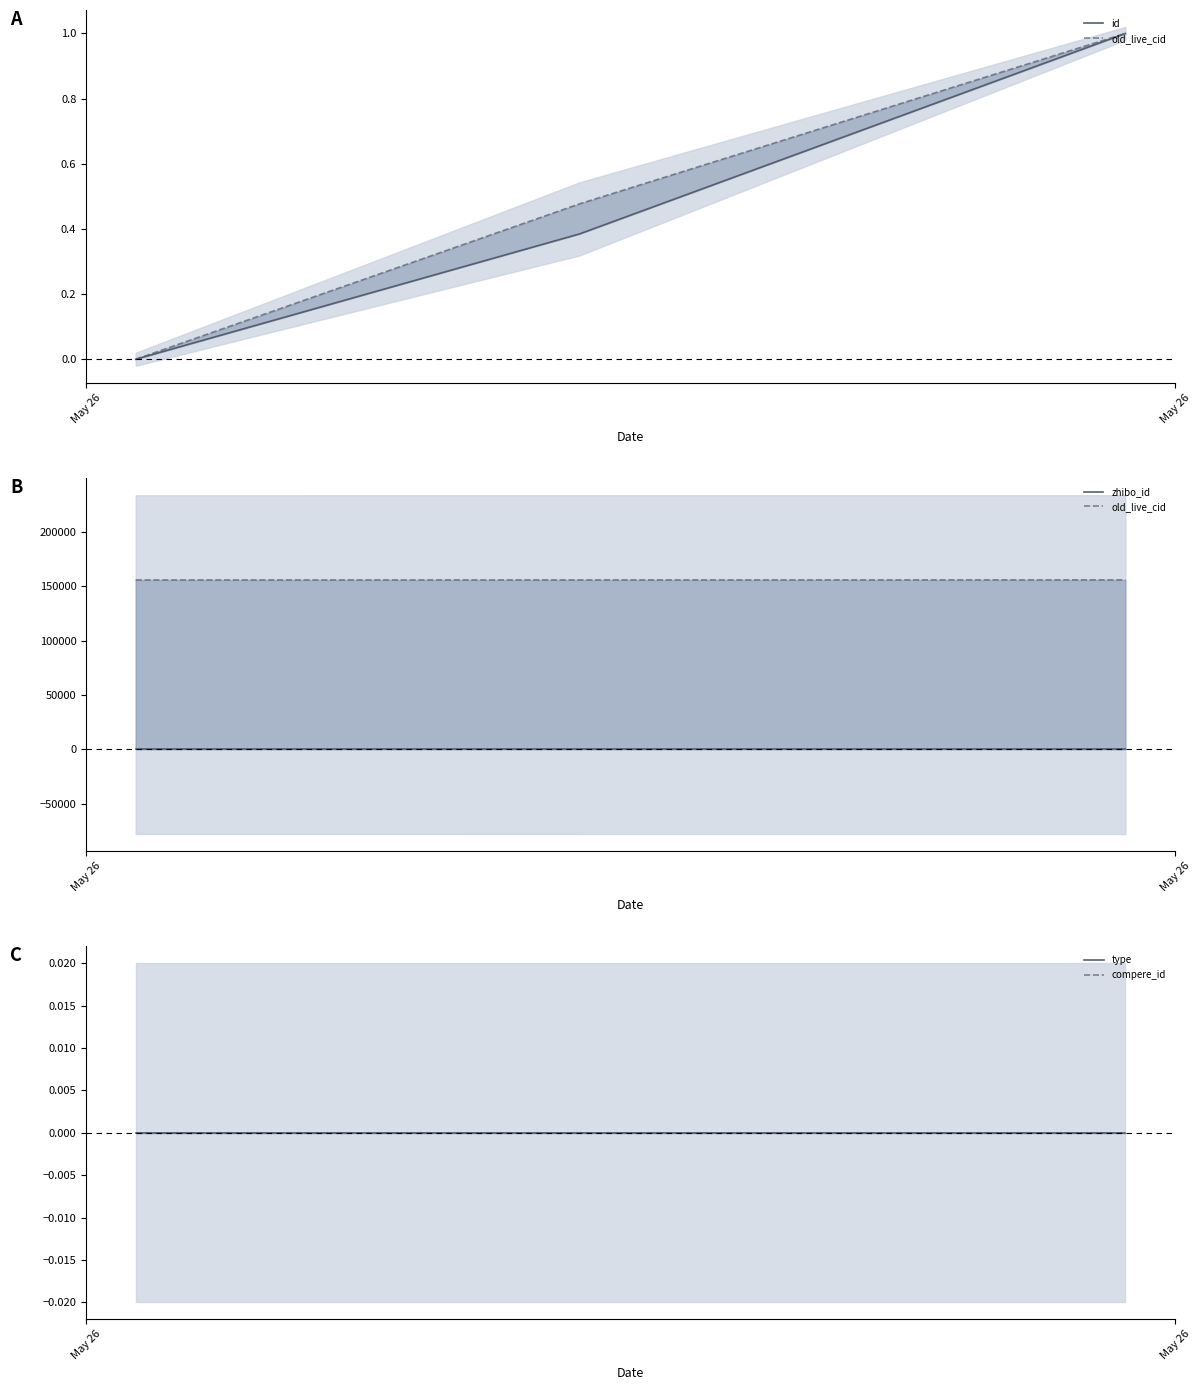

At which label is type closest to 0?

May 26